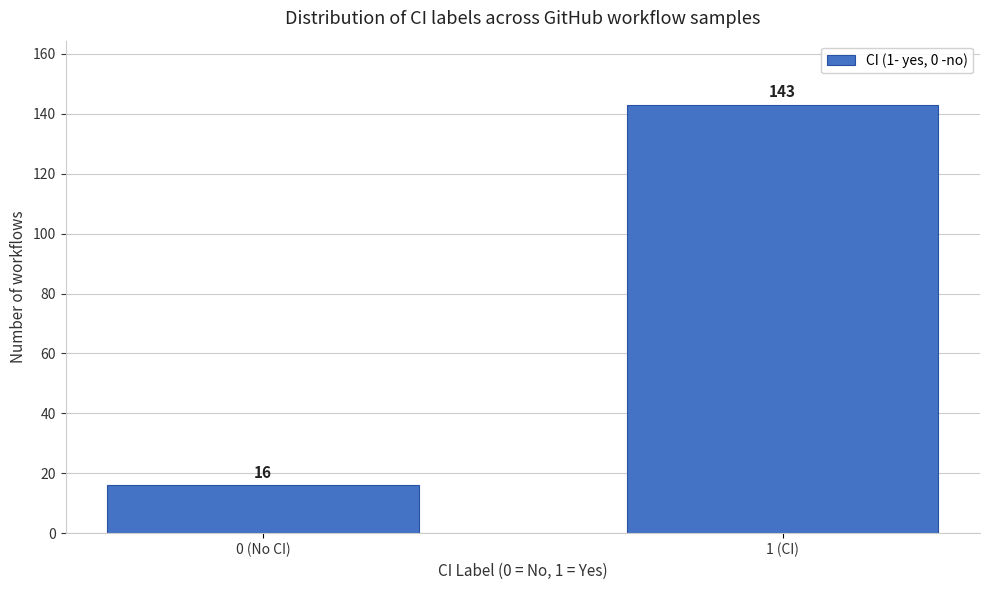

Reading left to right, what are all the values shown in this chart?

16	143